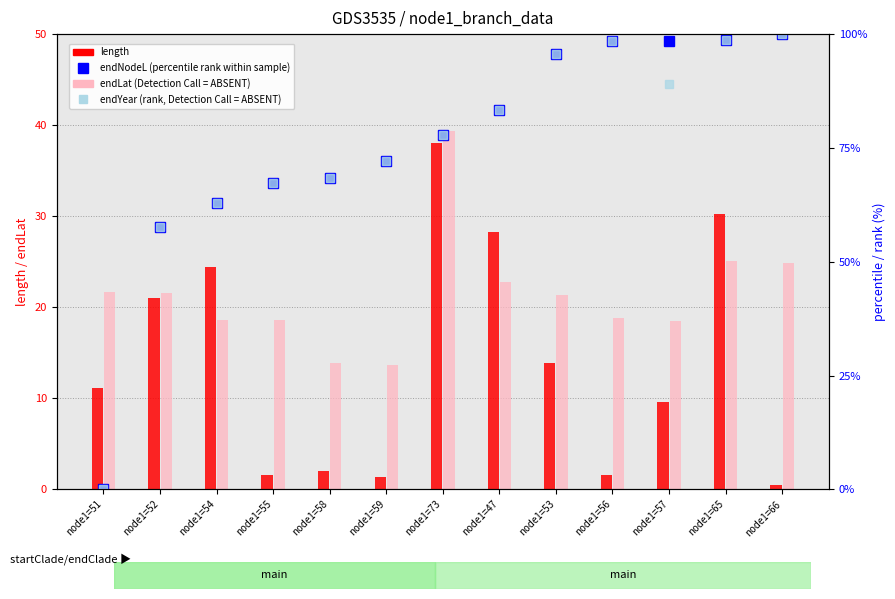

How many data points does each series have?

13